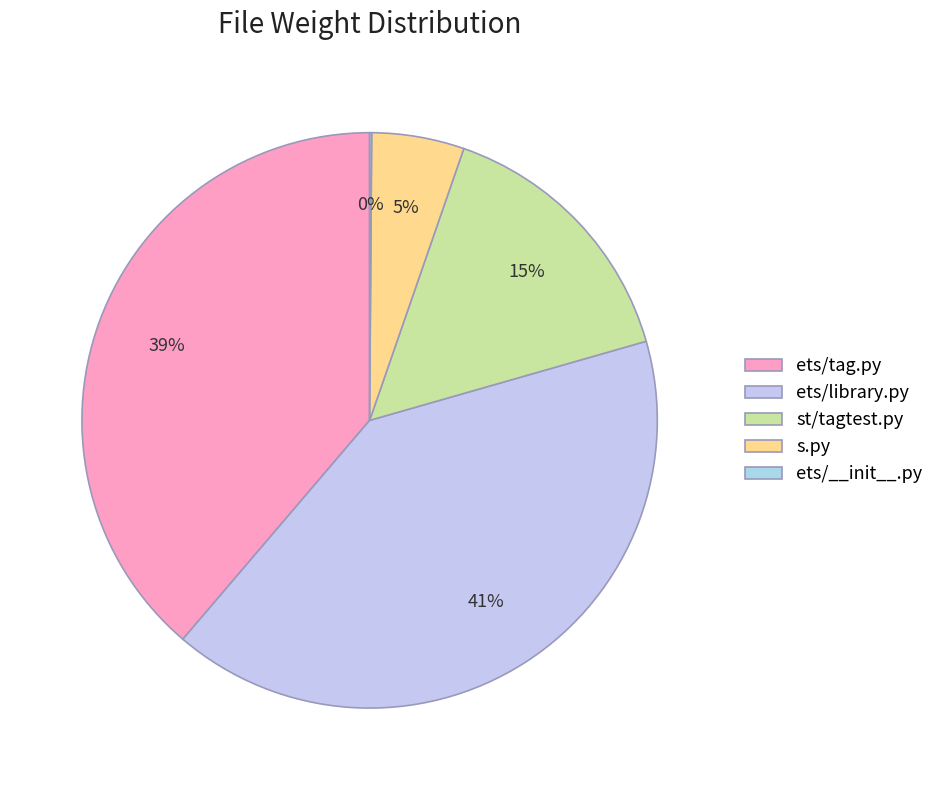

How many segments does this pie chart have?

5